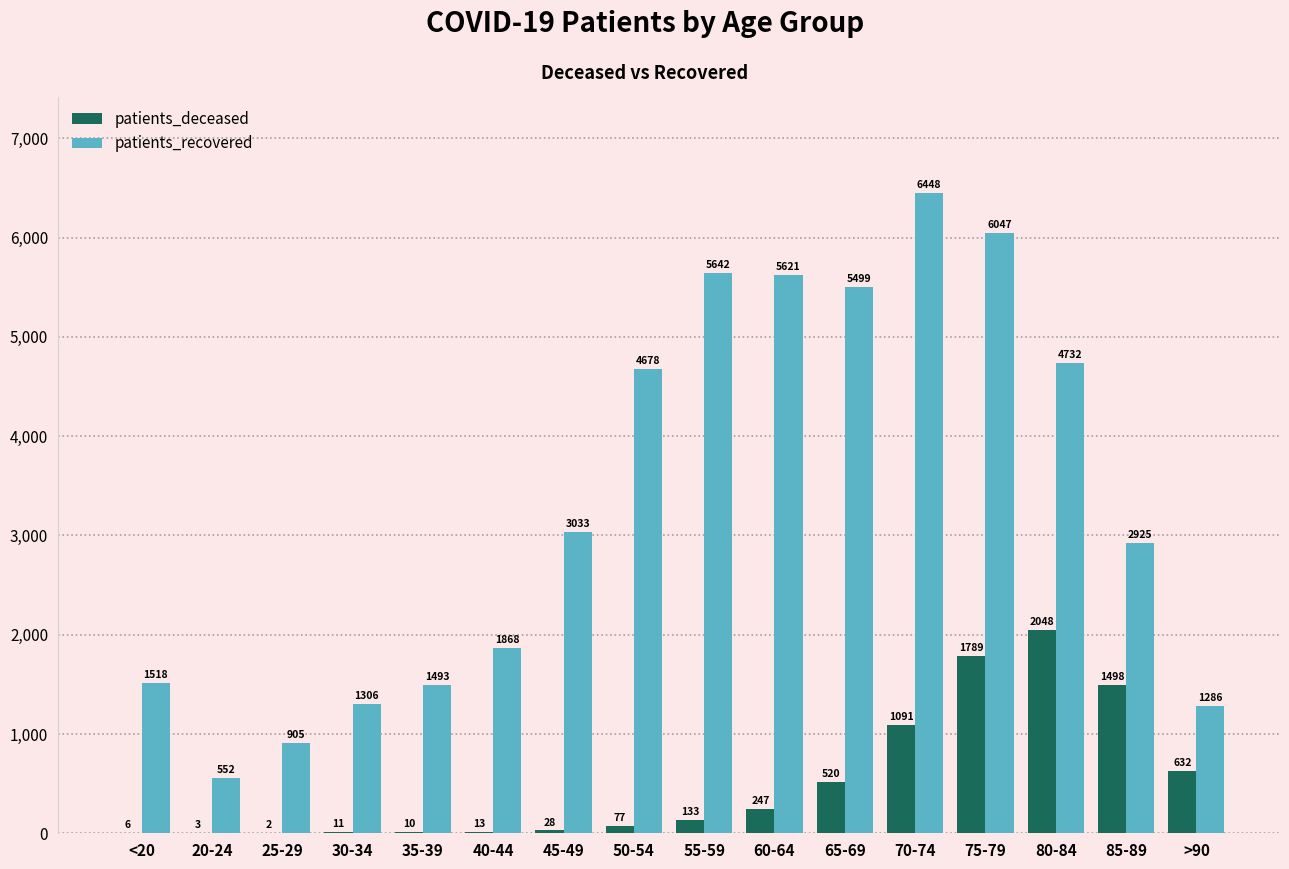

Does the chart contain stacked bars?

No